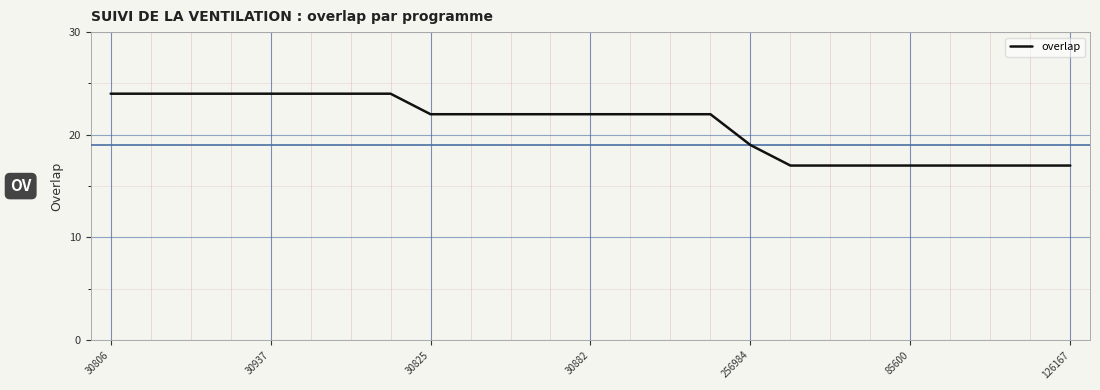

What is the minimum value shown in the chart?

17